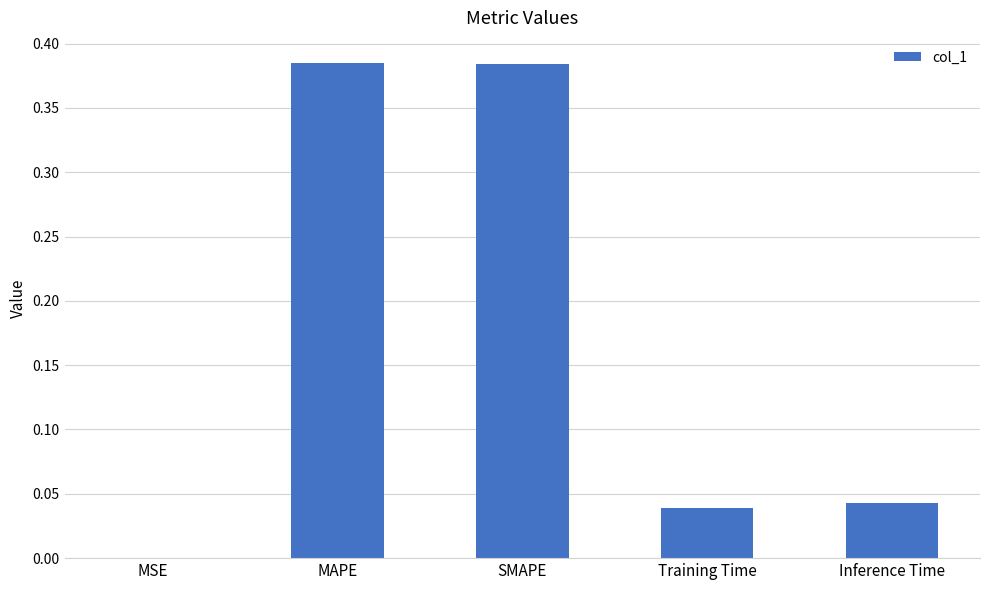

Is it true that the value at Inference Time is 0.1?

False